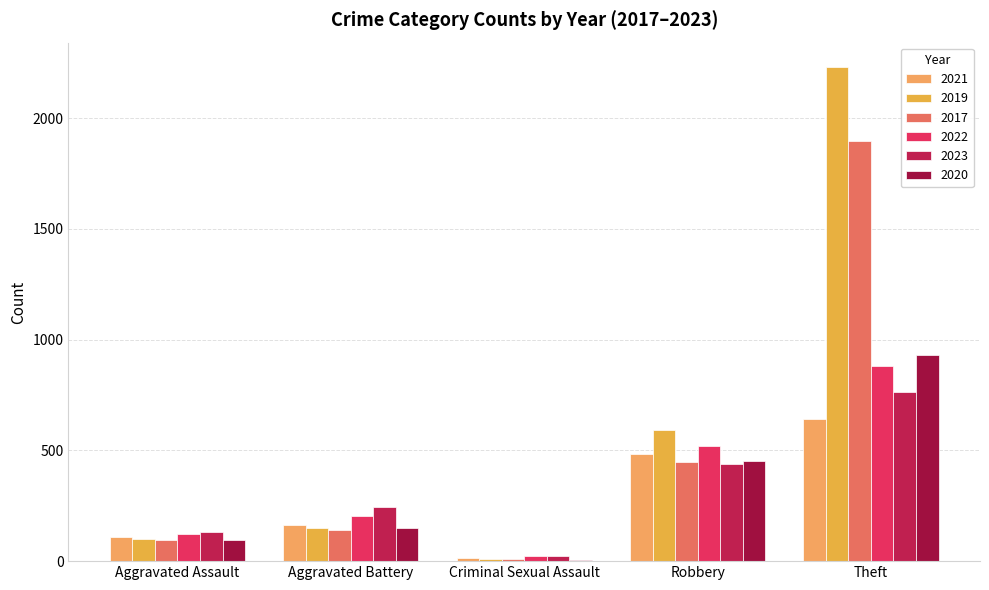

Which series has the largest total across all categories?

2019